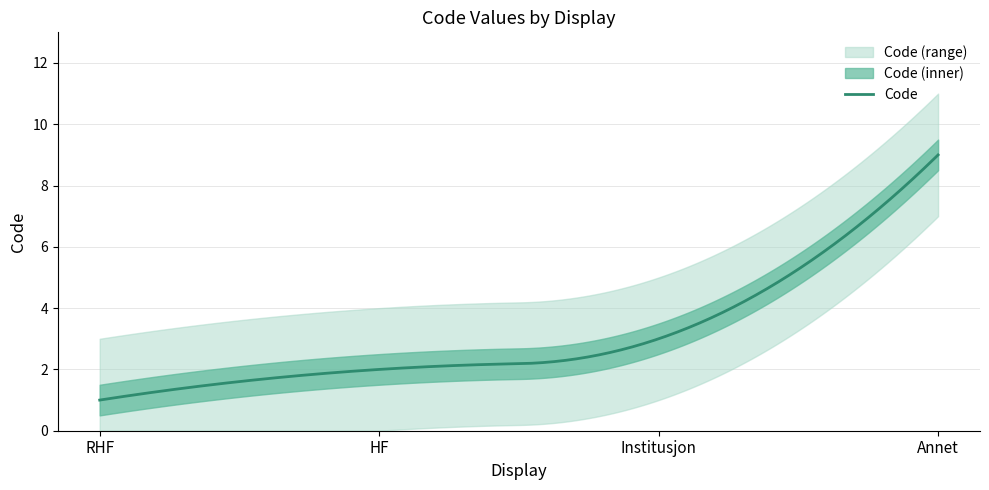

How many values exceed 3?

1